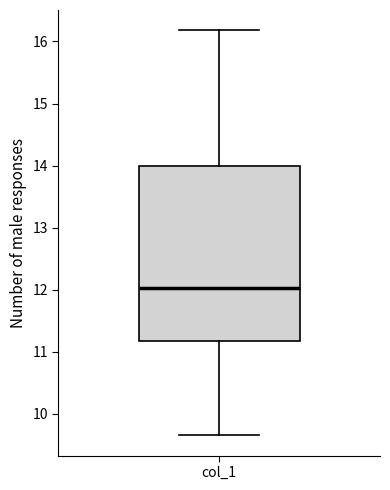

Transcribe this box plot: give where the median line is, the range the box spans, and where the two whiskers end, as read against the y-axis. The values are not printed on the chart, so give them approximately, as read against the axis.

median 12.0, box 11.2 to 14.0, whiskers 9.6 to 16.2